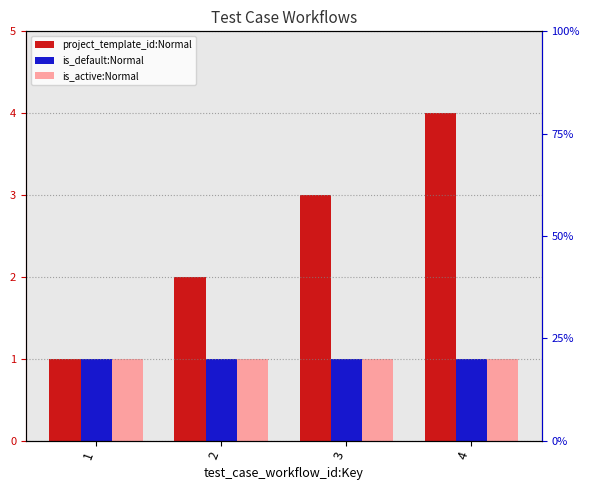

Rank the categories by is_active:Normal value from lowest to highest.

1, 2, 3, 4